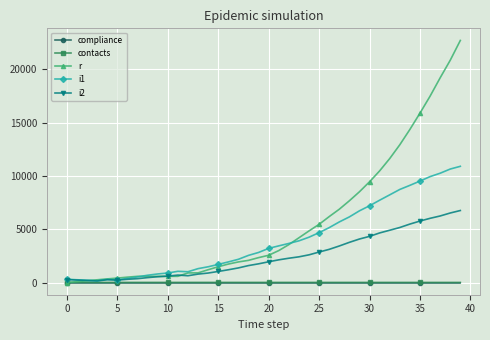

Does the chart display data point markers on the line(s)?

Yes